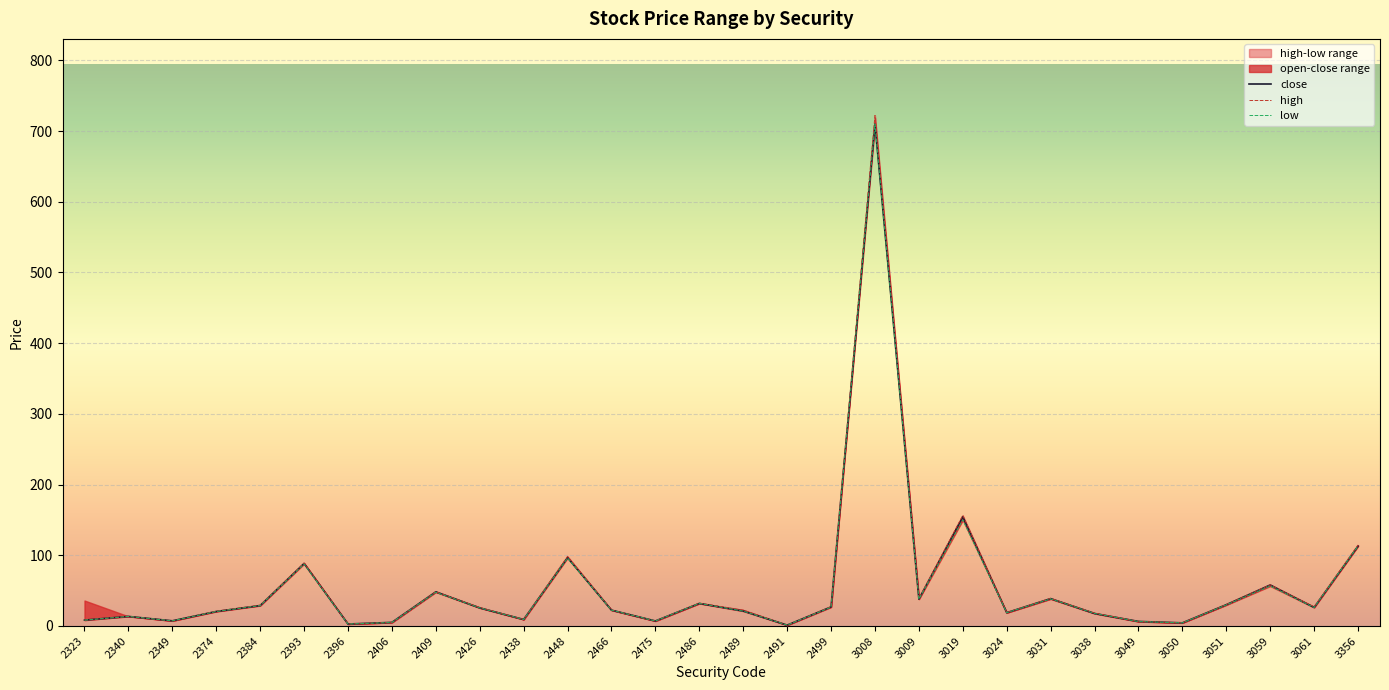

The value of low at 3008 is 1161.6. True or false?

False